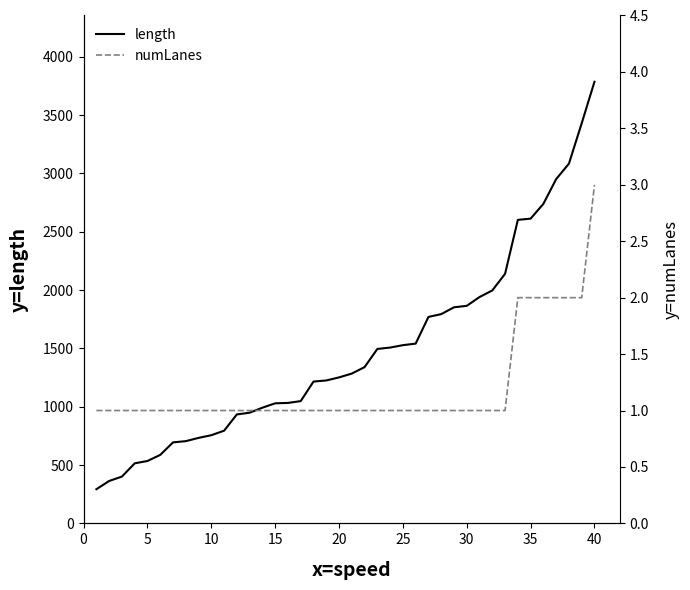

What is the approximate value of length at 10?

756.0